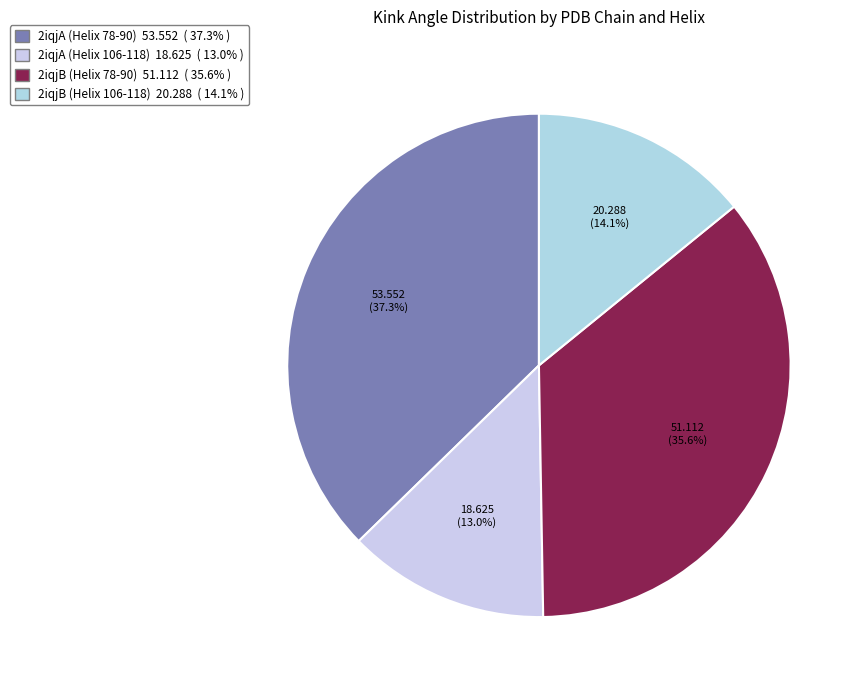

Rank the categories by value from highest to lowest.

2iqjA (Helix 78-90), 2iqjB (Helix 78-90), 2iqjB (Helix 106-118), 2iqjA (Helix 106-118)